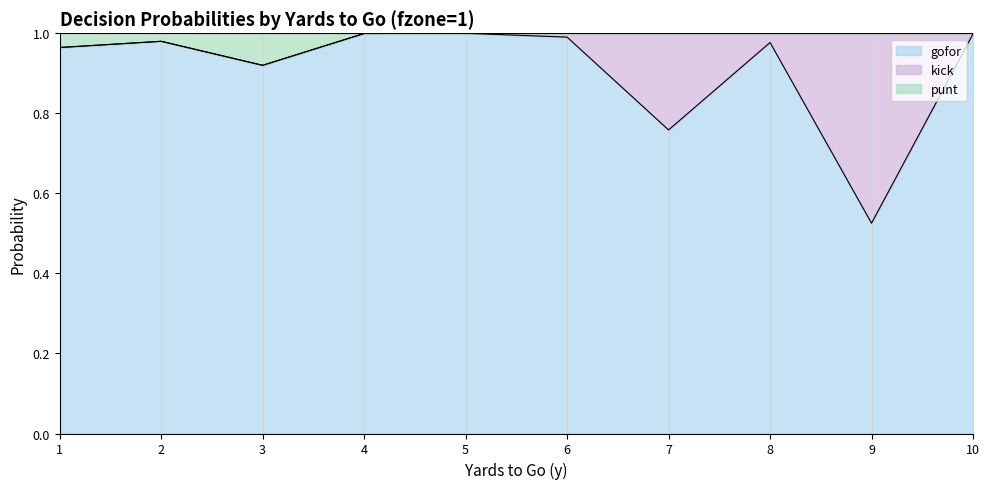

Does the chart have visible grid lines?

Yes